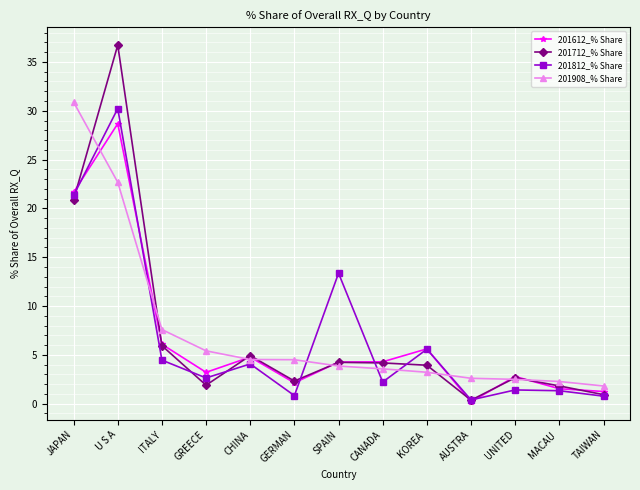

What is the lowest value of the 201812_% Share series?

0.4